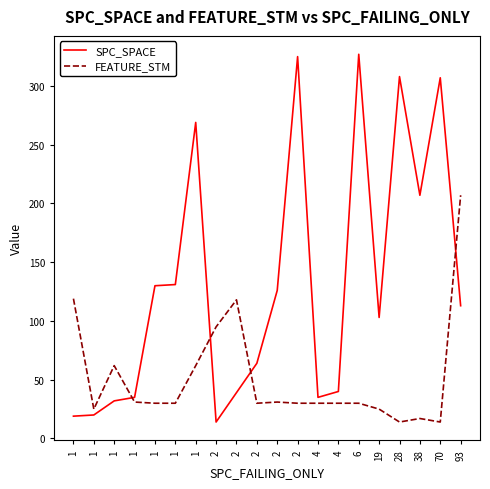

What are all the series names shown in the legend?

SPC_SPACE, FEATURE_STM